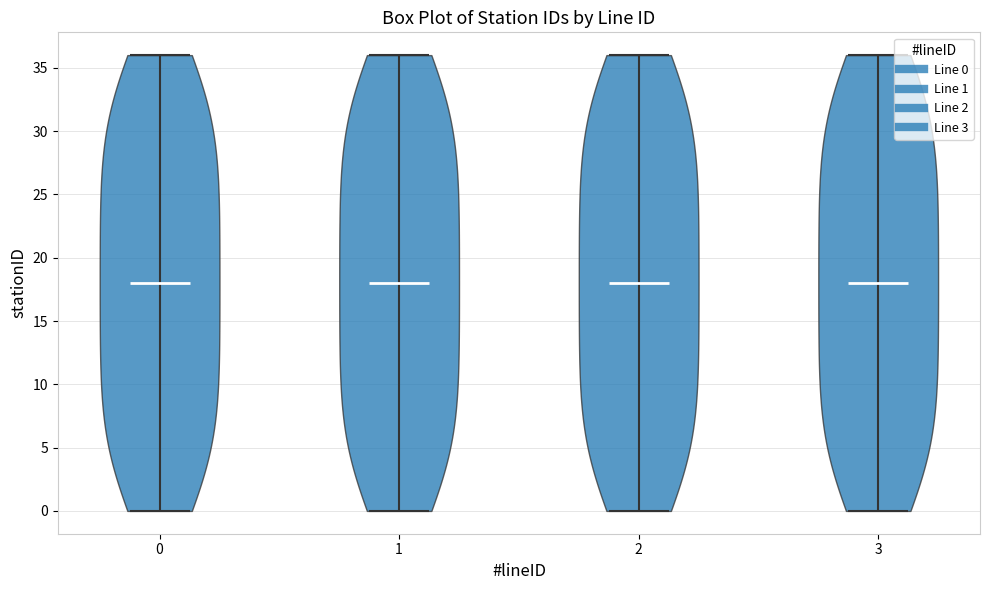

Reading left to right, read every violin against the y-axis: where its median line is, and the lowest and highest points it reaches. The values are not printed on the chart, so give them approximately, as read against the axis.

0: median line 18, lowest point 0, highest point 36
1: median line 18, lowest point 0, highest point 36
2: median line 18, lowest point 0, highest point 36
3: median line 18, lowest point 0, highest point 36